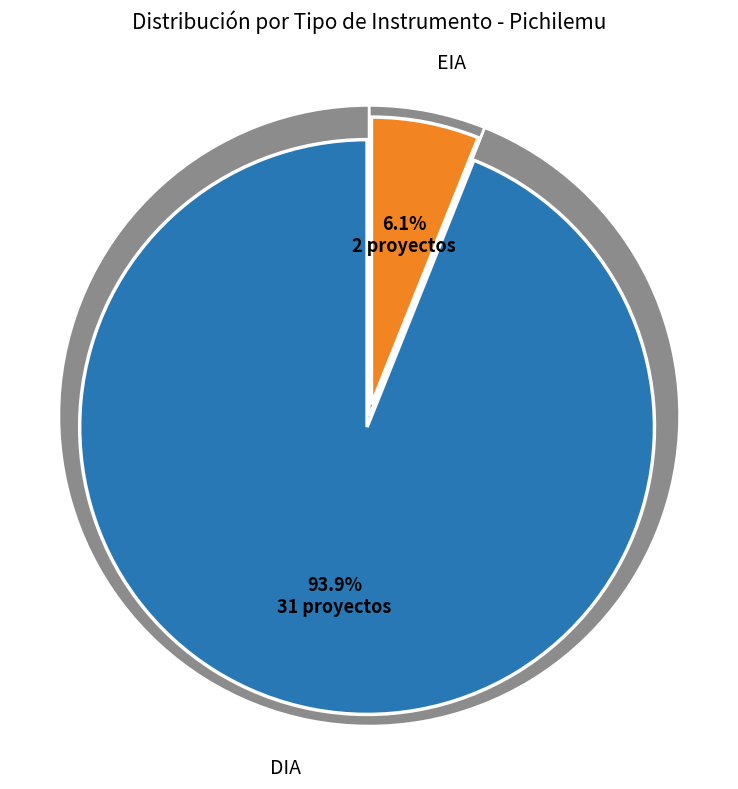

What percentage is the DIA slice, to the nearest percent?

94%